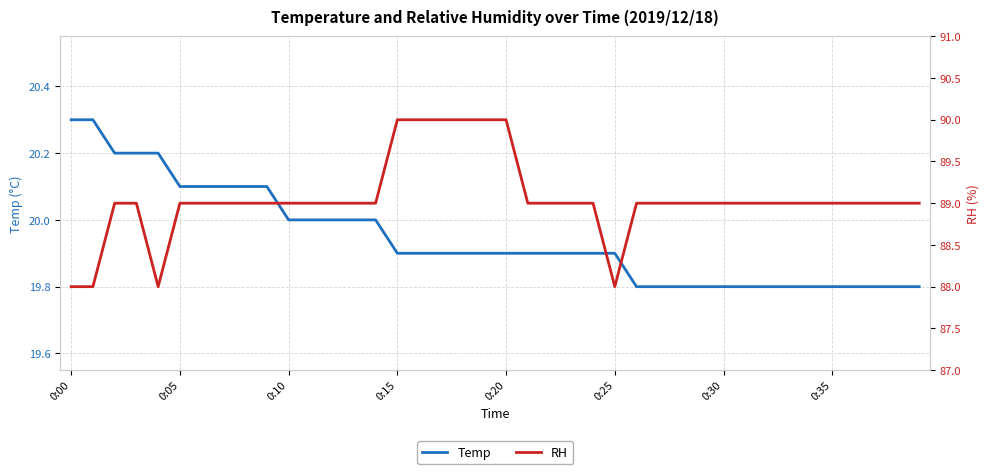

Where is RH nearest to the value 89?

0:10